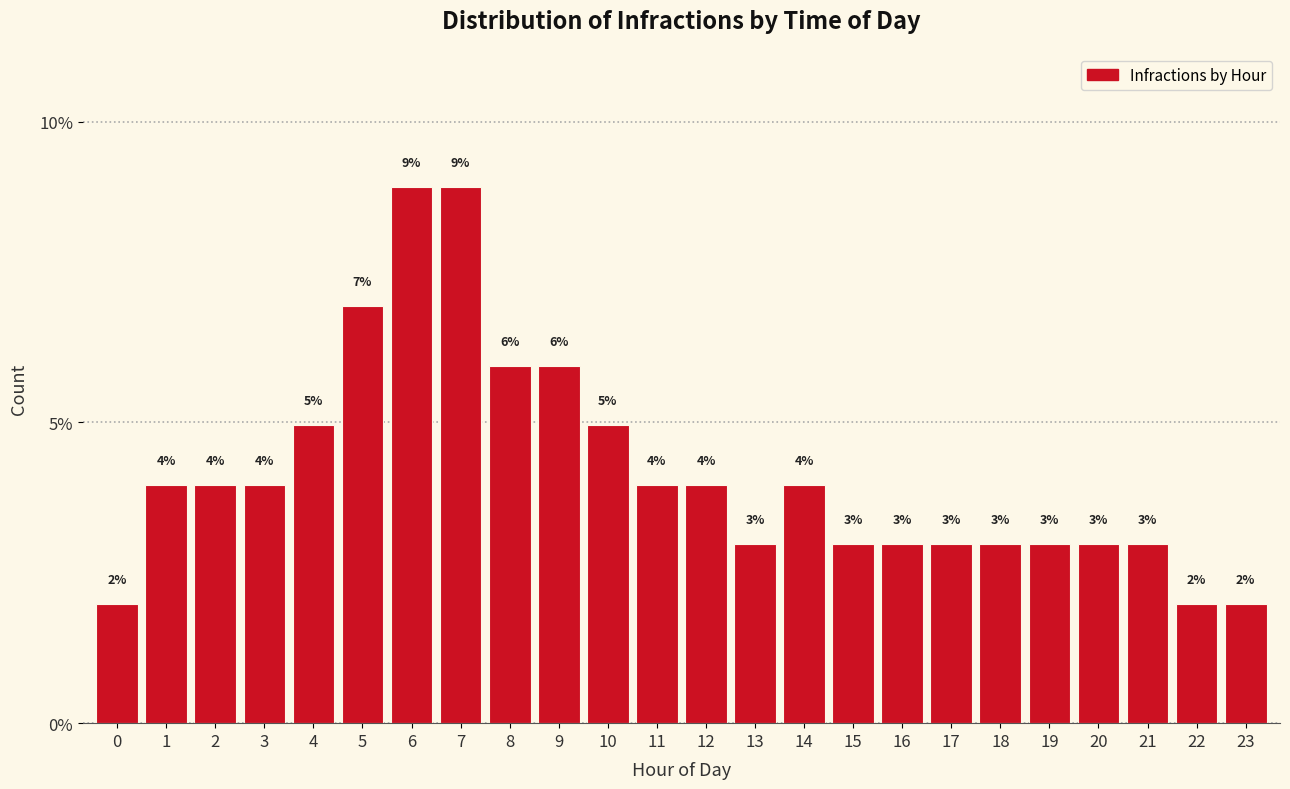

What is the maximum value shown in the chart?

8.9